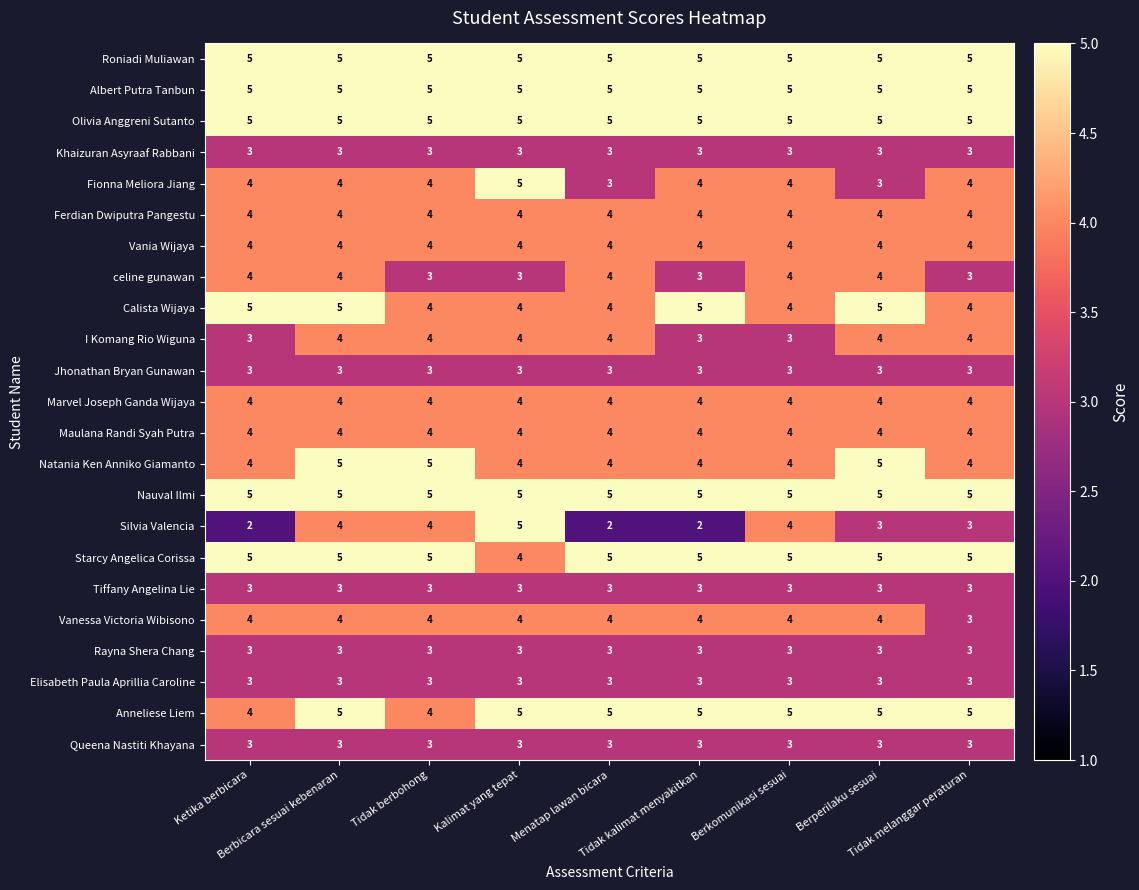

What is the maximum value shown in the chart?

5